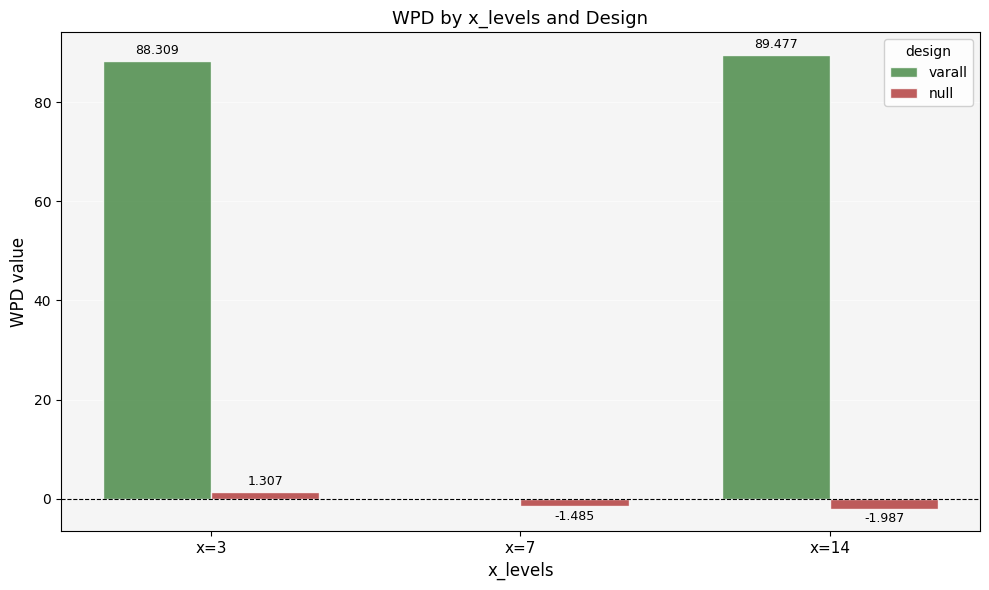

What is the sum of the null values at x=3 and x=7?

-0.2